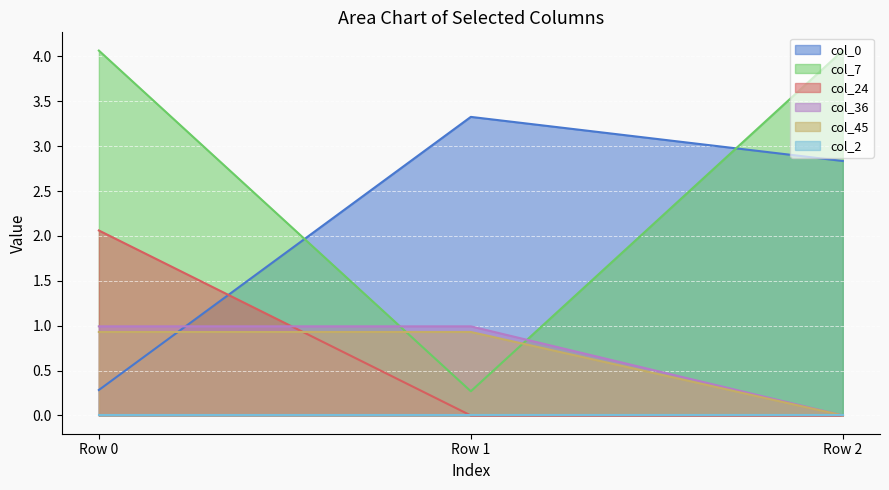

Is it true that col_36 equals 1.0 at Row 1?

True